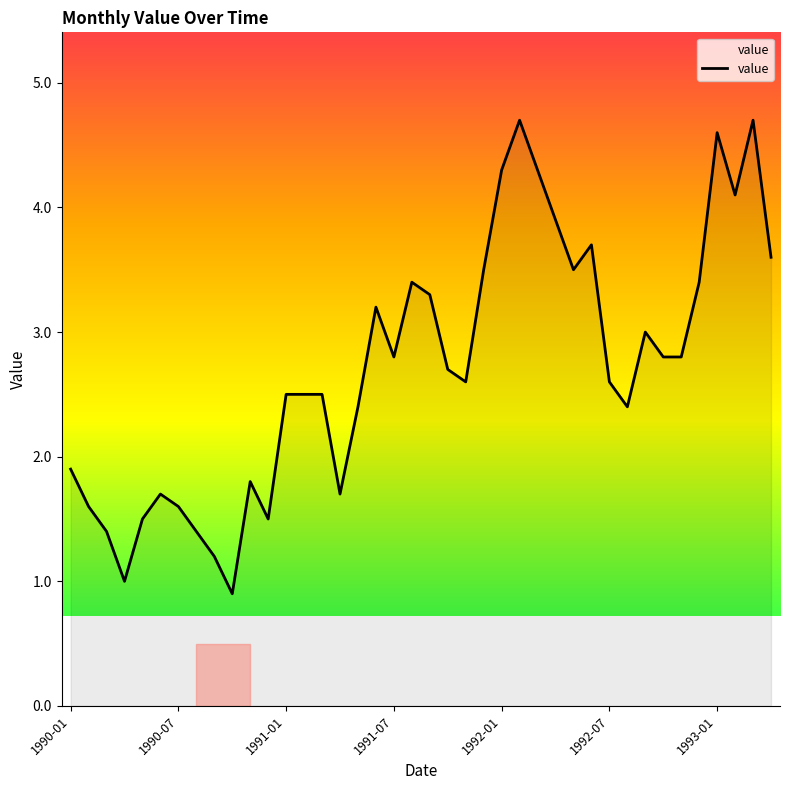

What is the maximum value shown in the chart?

4.7